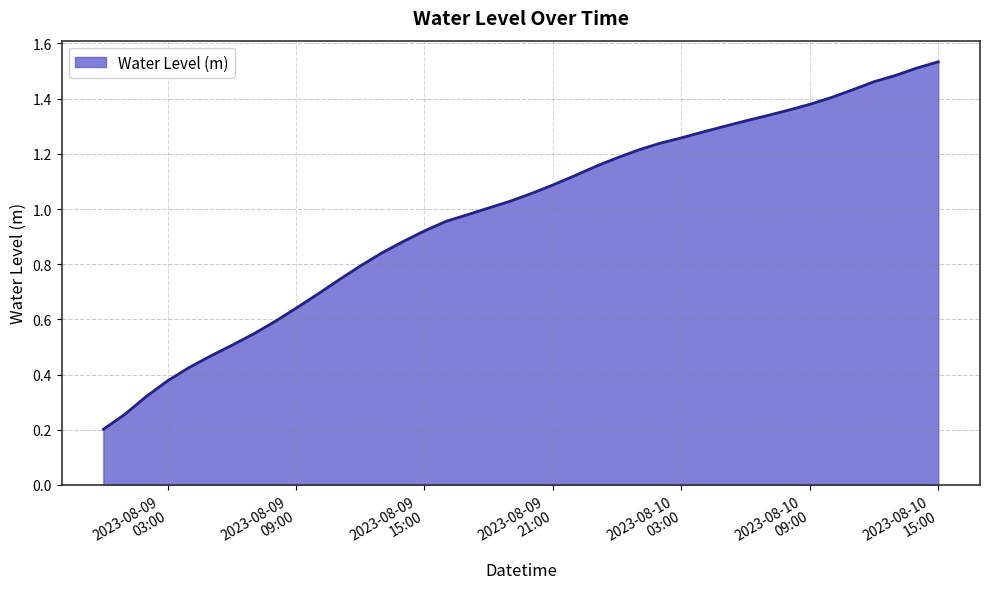

Is this an area chart (filled region under the line)?

Yes